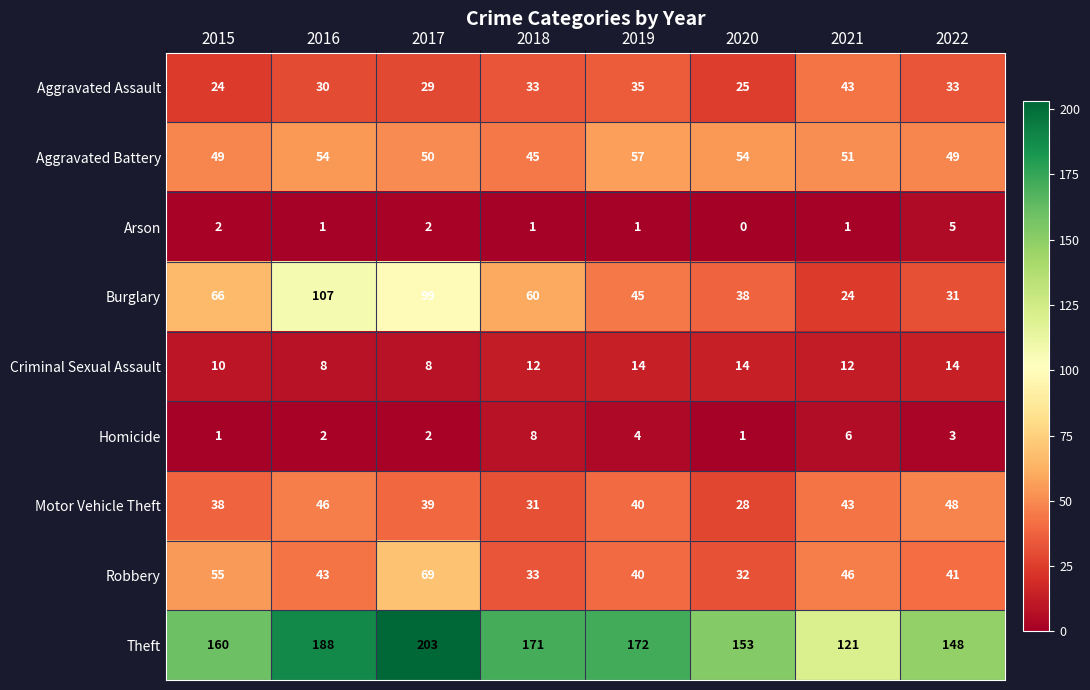

The Robbery series shows 41 at 2022. True or false?

True